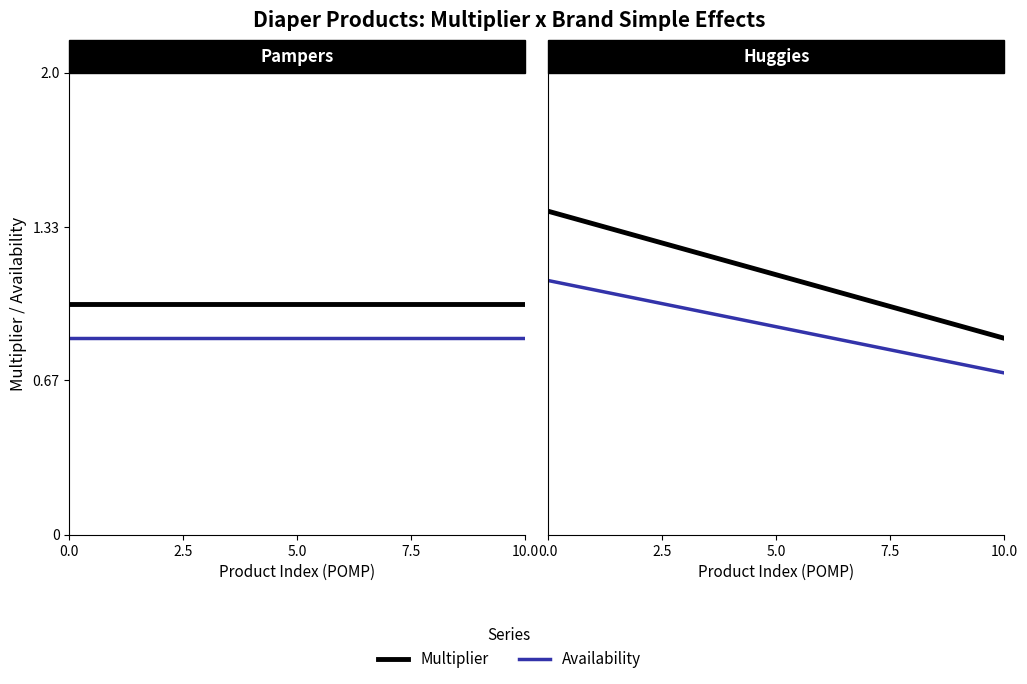

How many data points in Multiplier are less than 1?

2